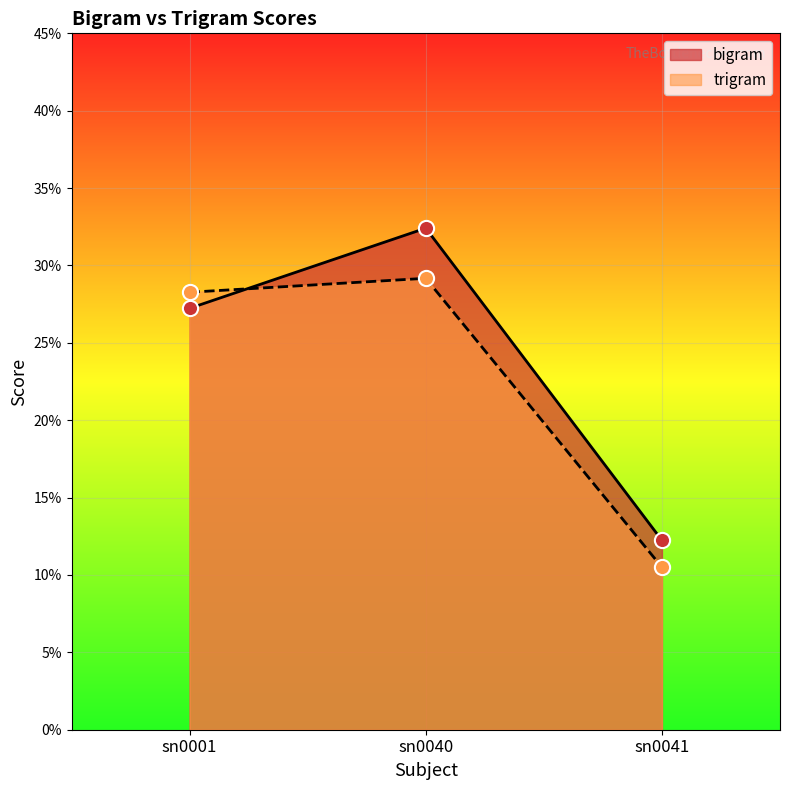

Which series has the largest total across all categories?

bigram